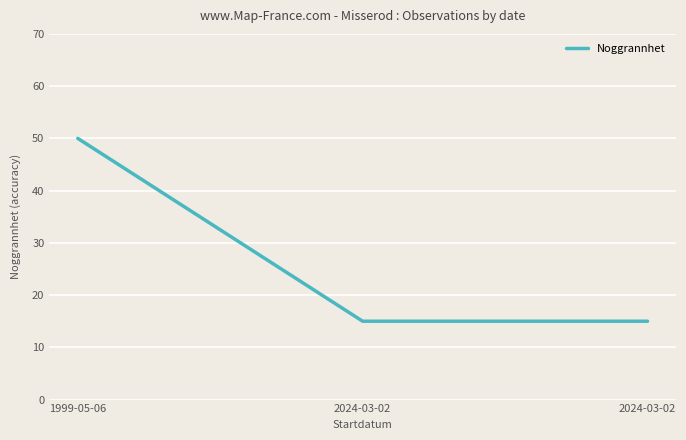

How many distinct data groups are displayed?

1